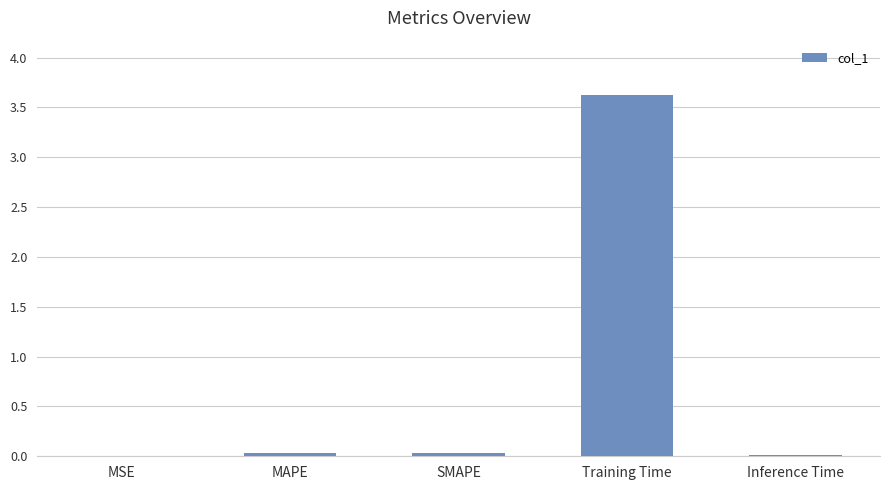

The value at MSE is 0.0. True or false?

True